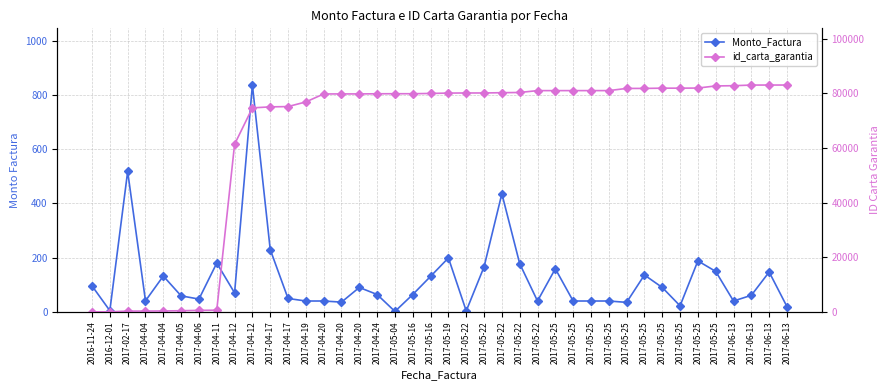

What is the label of the 4th point from the left?

2017-04-04